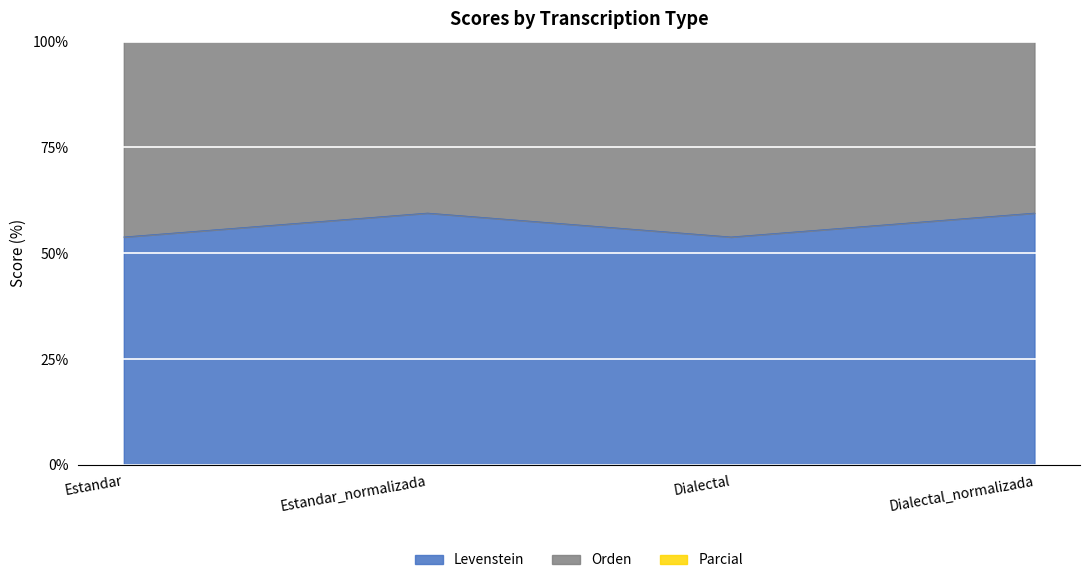

What is the difference between the Levenstein values at Dialectal_normalizada and Estandar?

5.6